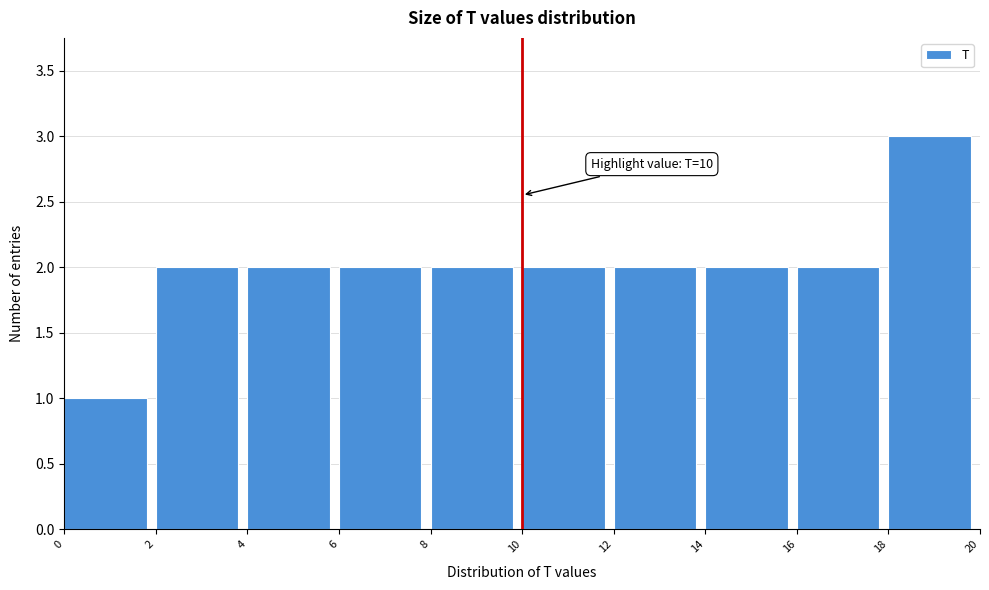

Which range on the x-axis has the tallest bar?

18 to 20